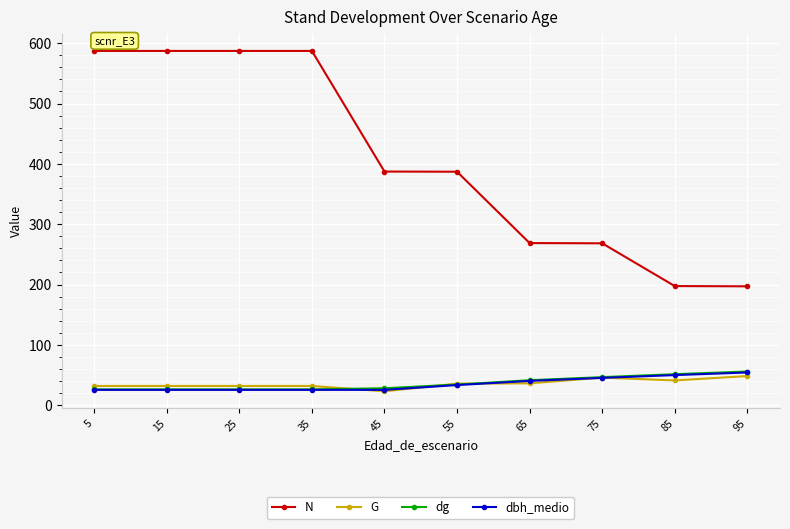

What is the value of the dbh_medio point at the 1st from the left?

25.5